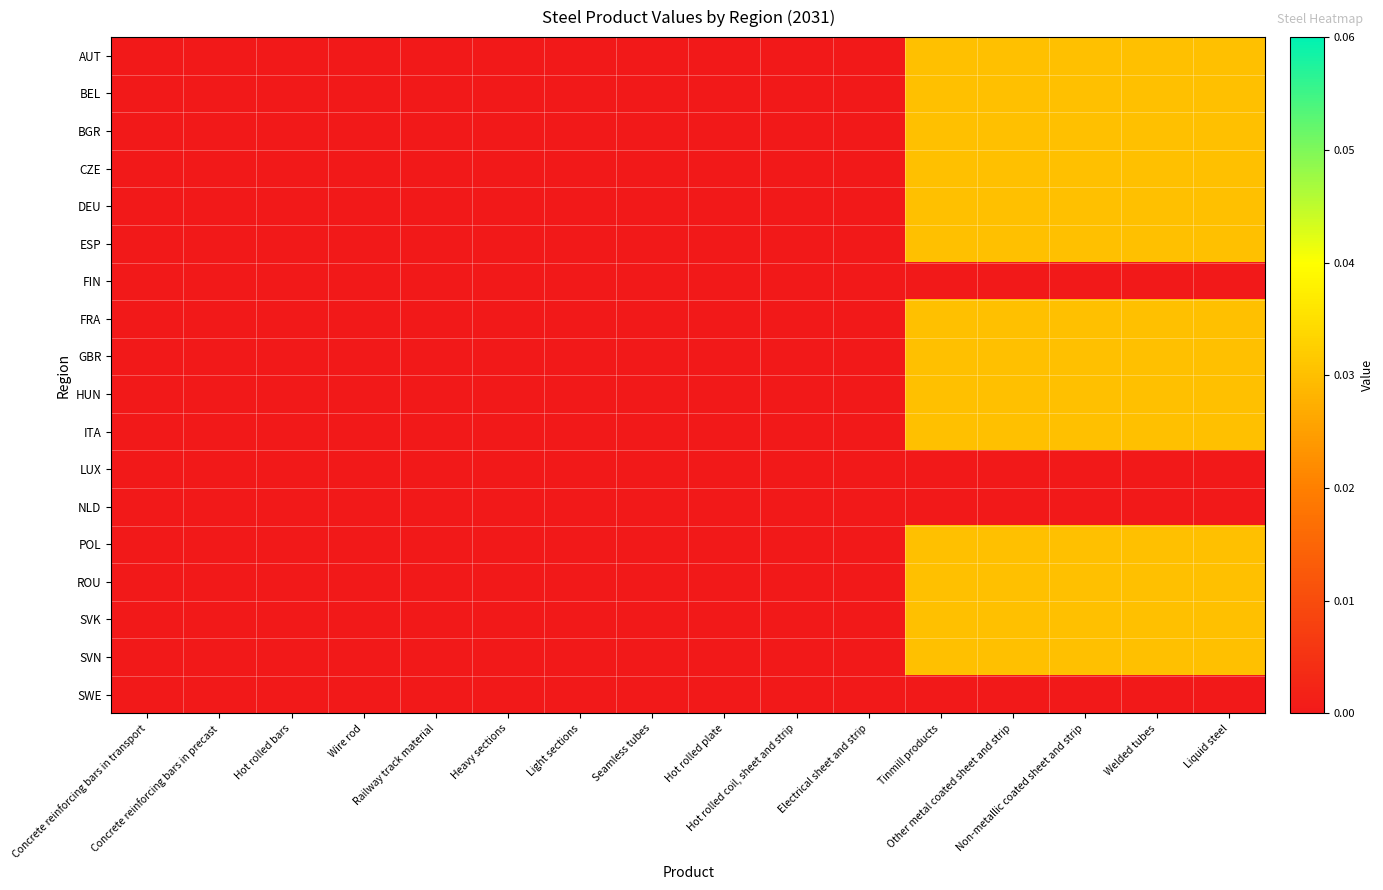

Rank the series at Hot rolled plate from lowest to highest value.

AUT, BEL, BGR, CZE, DEU, ESP, FIN, FRA, GBR, HUN, ITA, LUX, NLD, POL, ROU, SVK, SVN, SWE